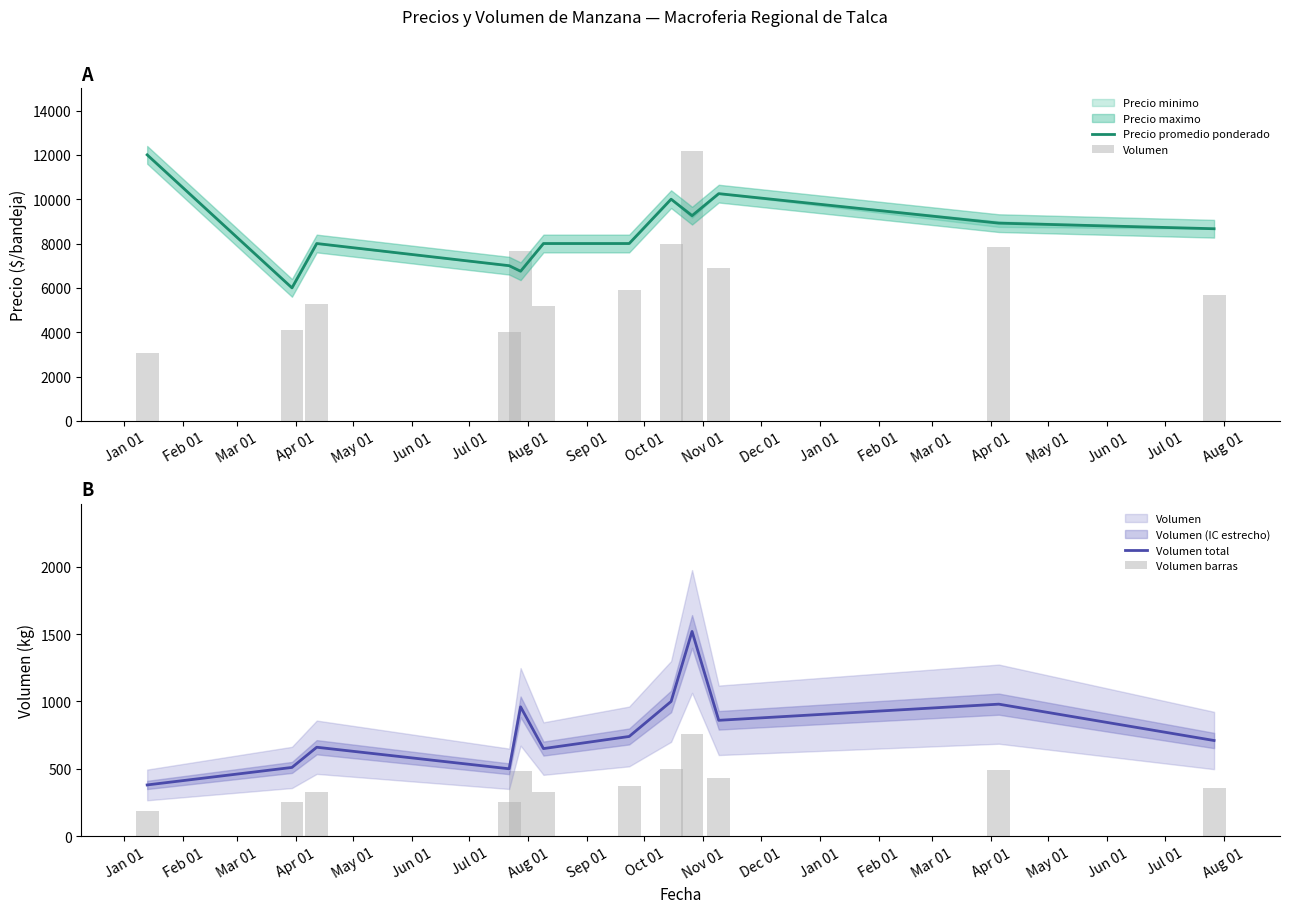

Reading right to left, extract all data points from this chart.

Precio promedio ponderado: 8666.7	8919.0	10250.0	9255.8	10000.0	8000.0	8000.0	6750.0	7000.0	8000.0	6000.0	12000.0
Volumen: 5680.0	7840.0	6880.0	12160.0	8000.0	5920.0	5200.0	7680.0	4000.0	5280.0	4080.0	3040.0
Volumen total: 710.0	980.0	860.0	1520.0	1000.0	740.0	650.0	960.0	500.0	660.0	510.0	380.0
Volumen barras: 355.0	490.0	430.0	760.0	500.0	370.0	325.0	480.0	250.0	330.0	255.0	190.0